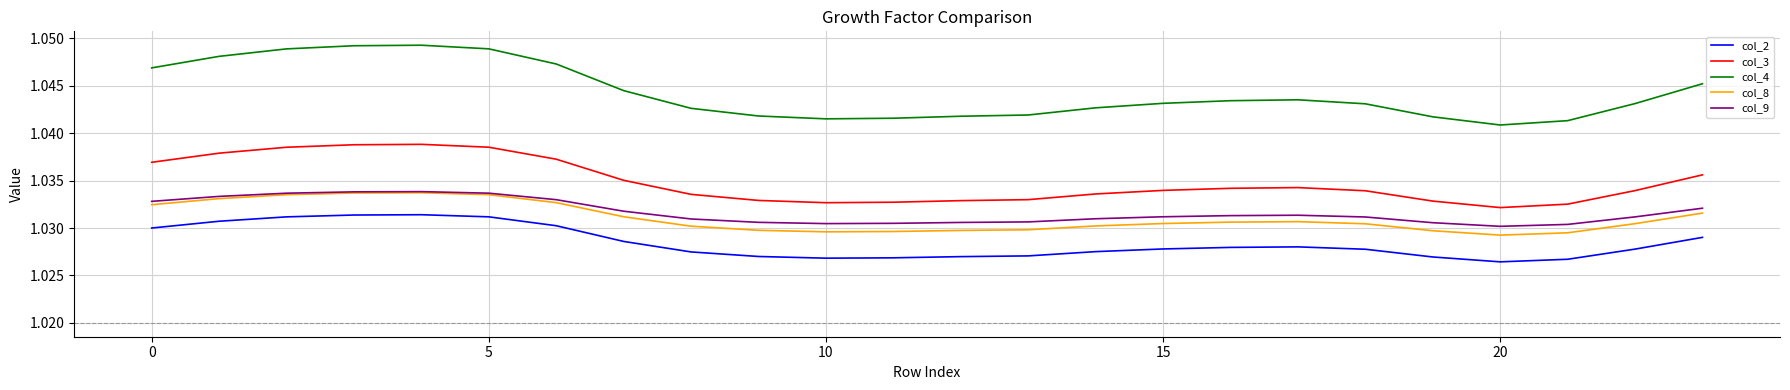

Does the chart have visible grid lines?

Yes